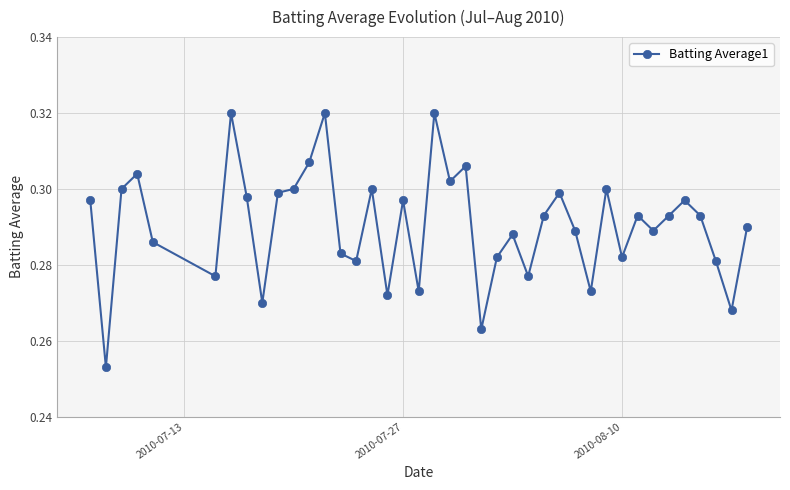

How many lines are shown in the chart?

1